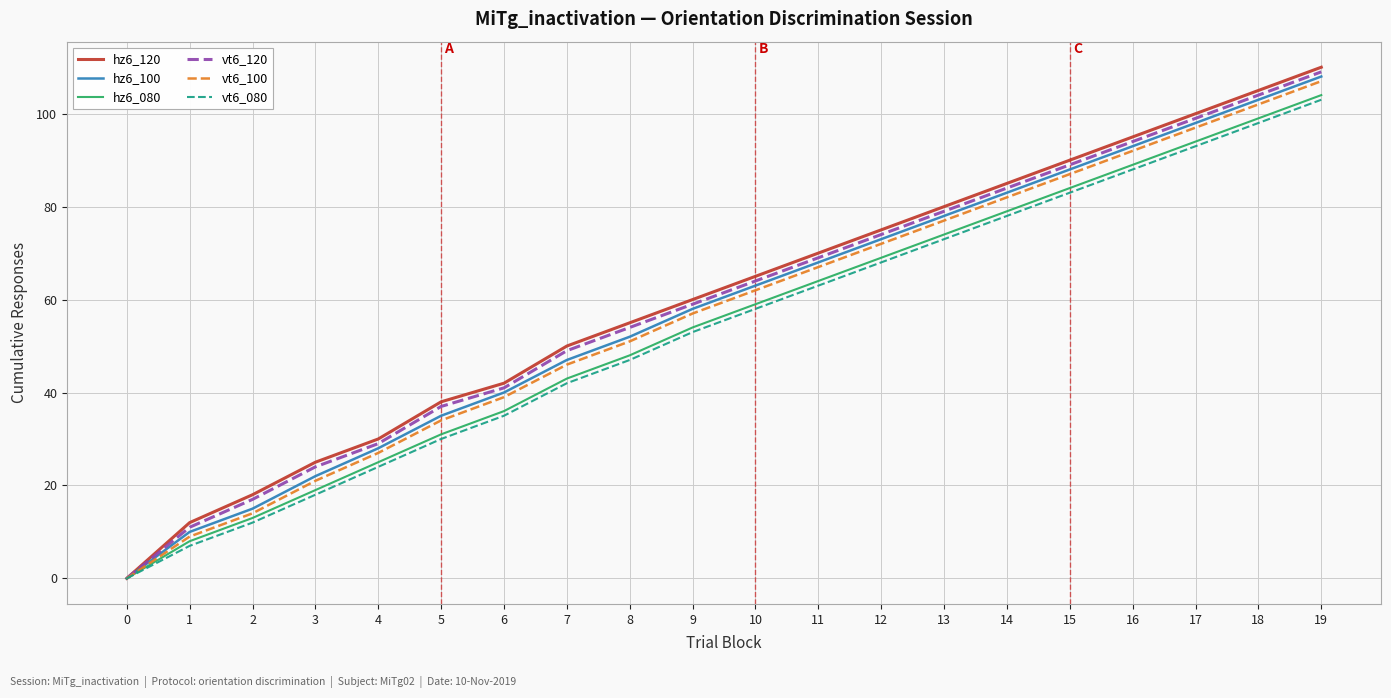

Is the value of vt6_120 at 16 greater than the value of vt6_080 at 14?

Yes